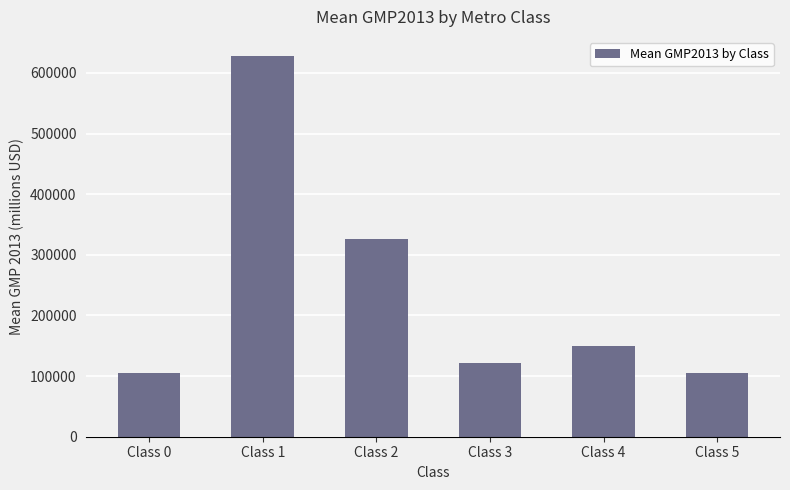

What is the smallest value displayed?

104948.8